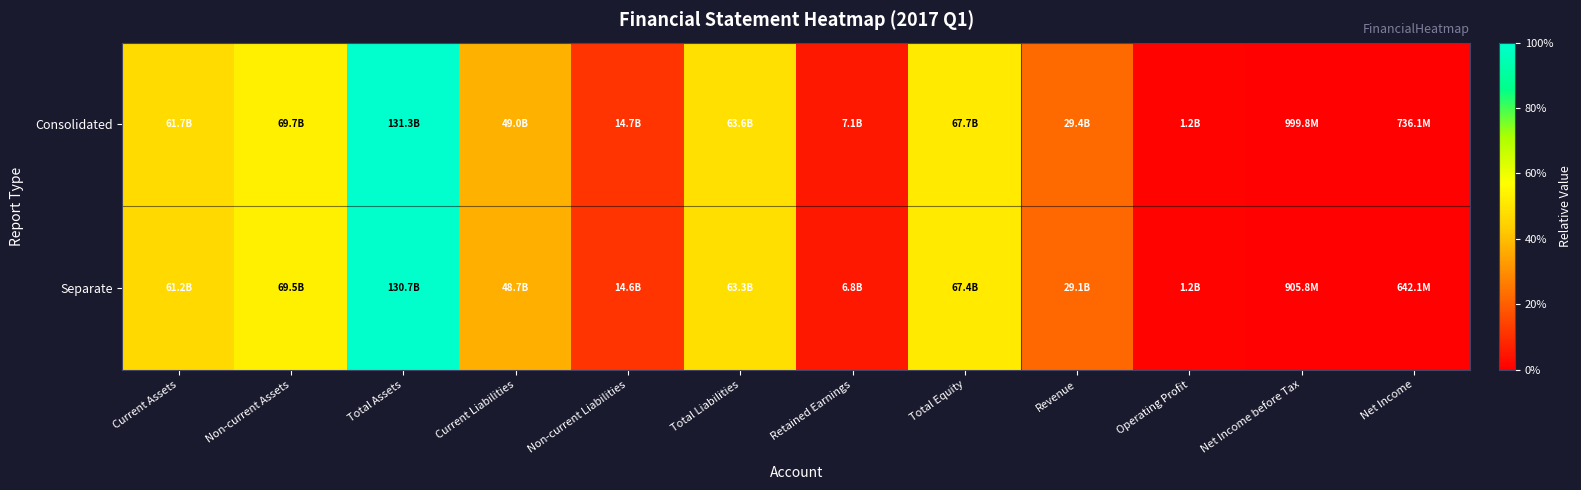

Which label corresponds to the smallest value in the chart?

Net Income